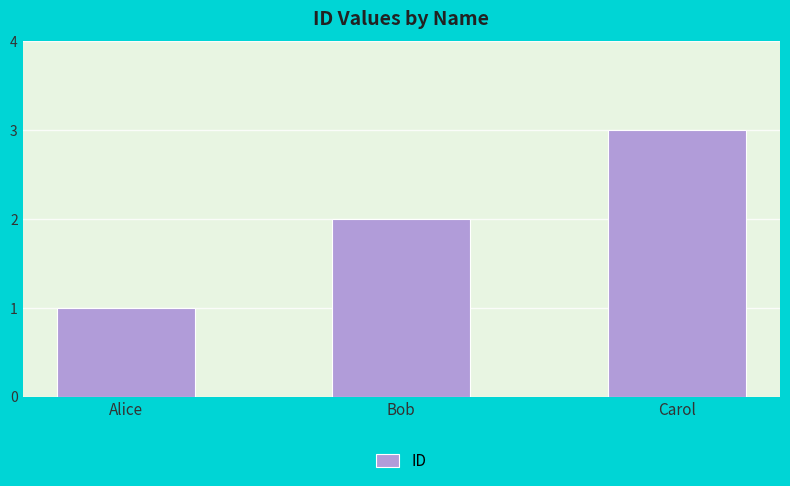

The chart shows a value of 1 at Bob. True or false?

False